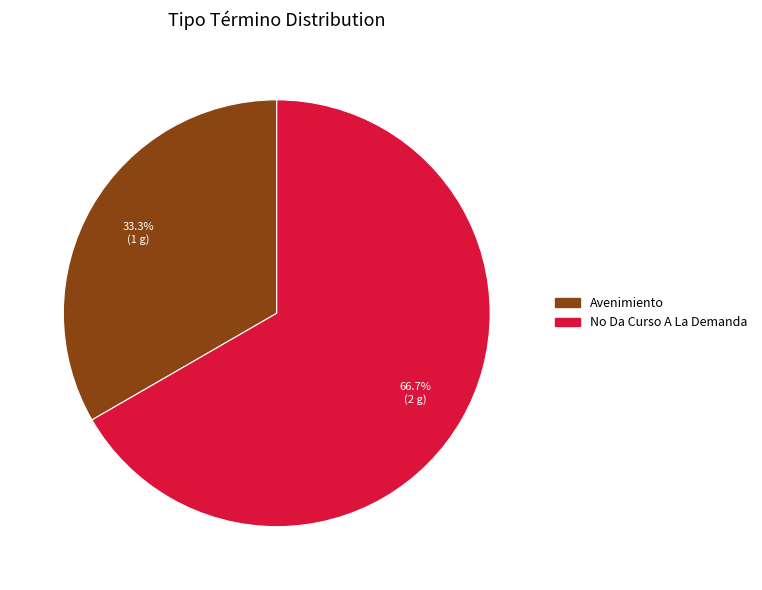

Which category has the smallest portion of the pie?

Avenimiento